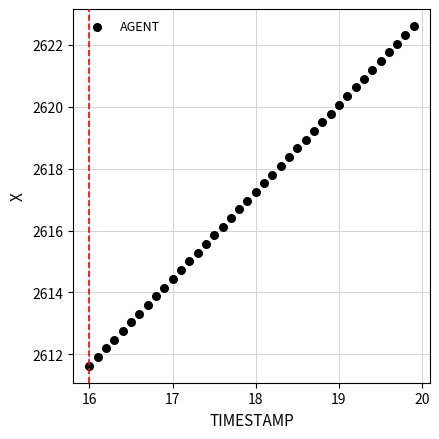

What is the range of X values (max minus min)?

3.9